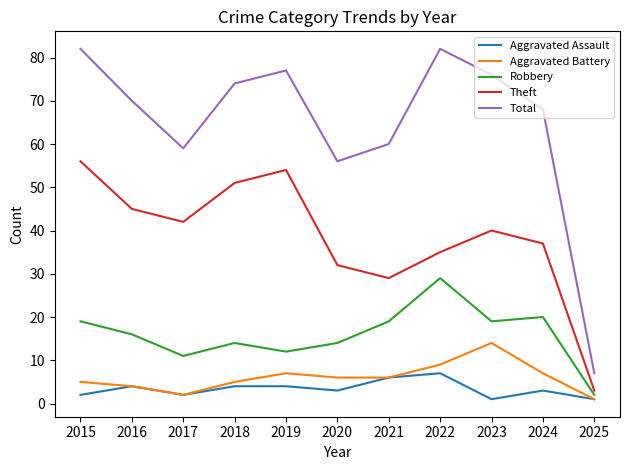

Is the value of Theft at 2021 greater than the value of Robbery at 2018?

Yes